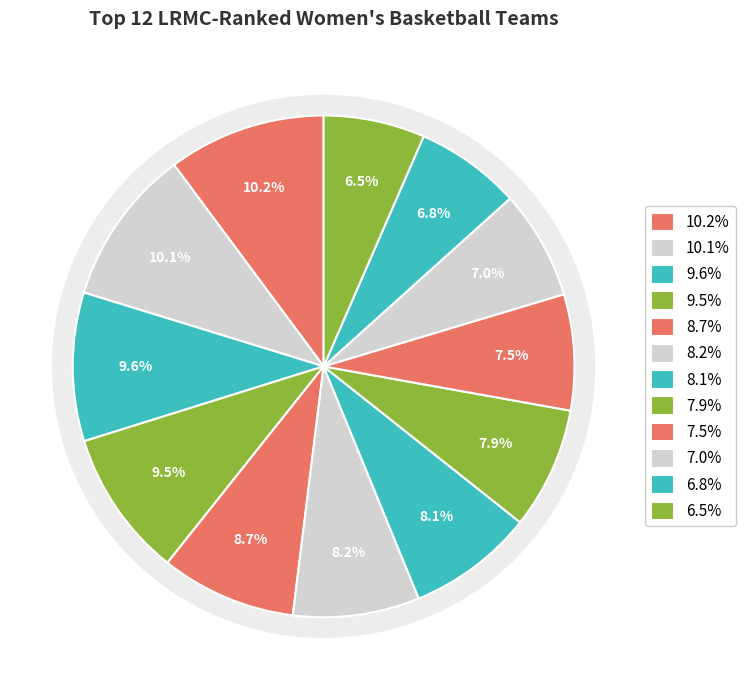

To the nearest percent, what is the average slice percentage?

8%